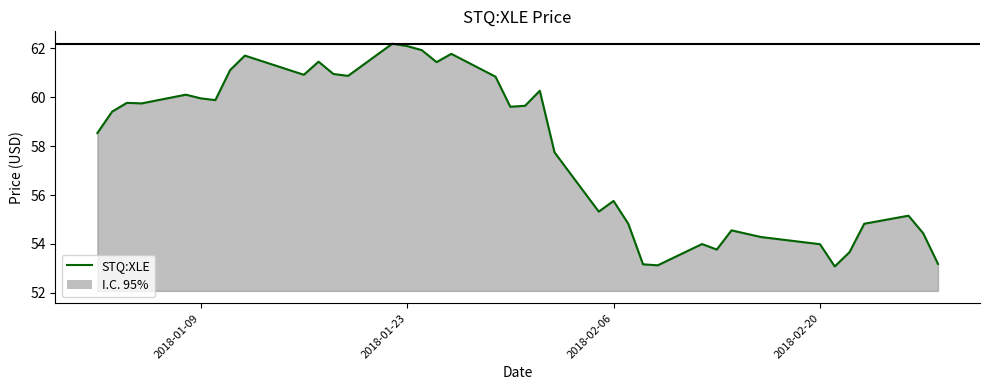

Is it true that the value at 2018-01-23 is 23.3?

False